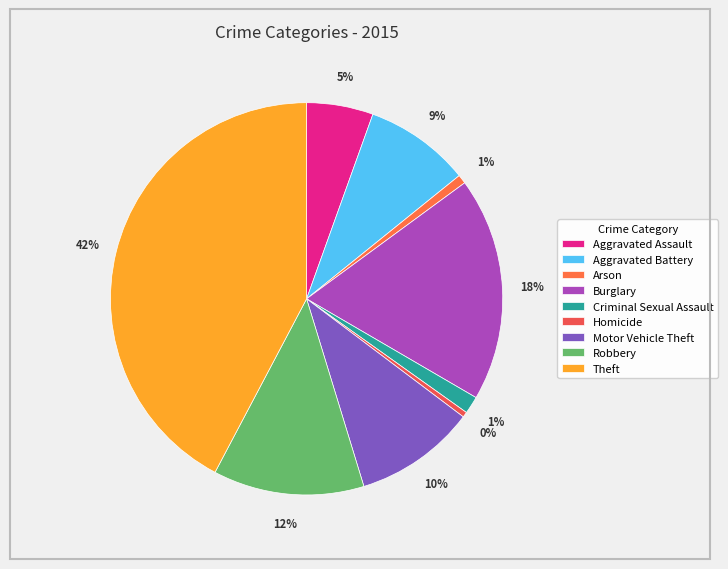

To the nearest percent, what is the difference between the largest and smallest slice percentages?

42%